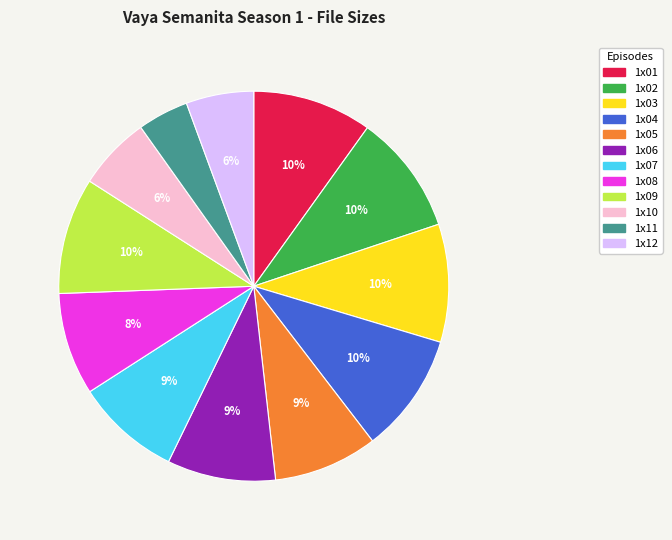

To the nearest percent, what portion does 1x07 represent?

9%